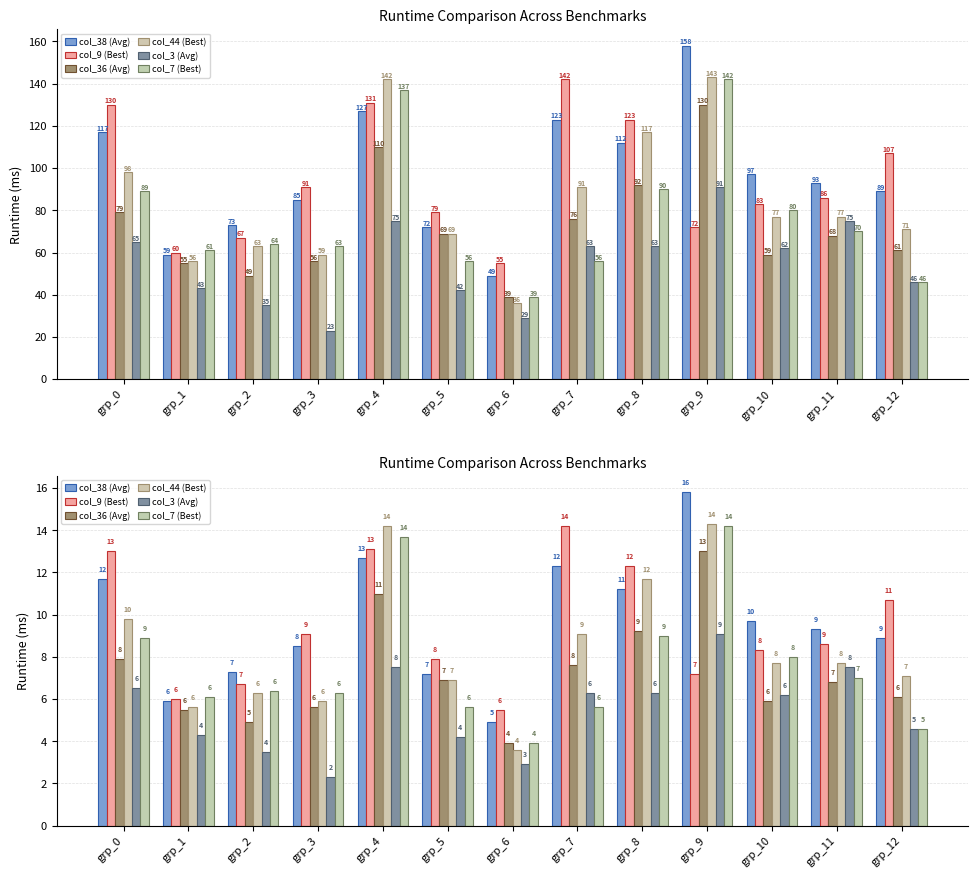

At which label is col_3 closest to 5?

grp_12